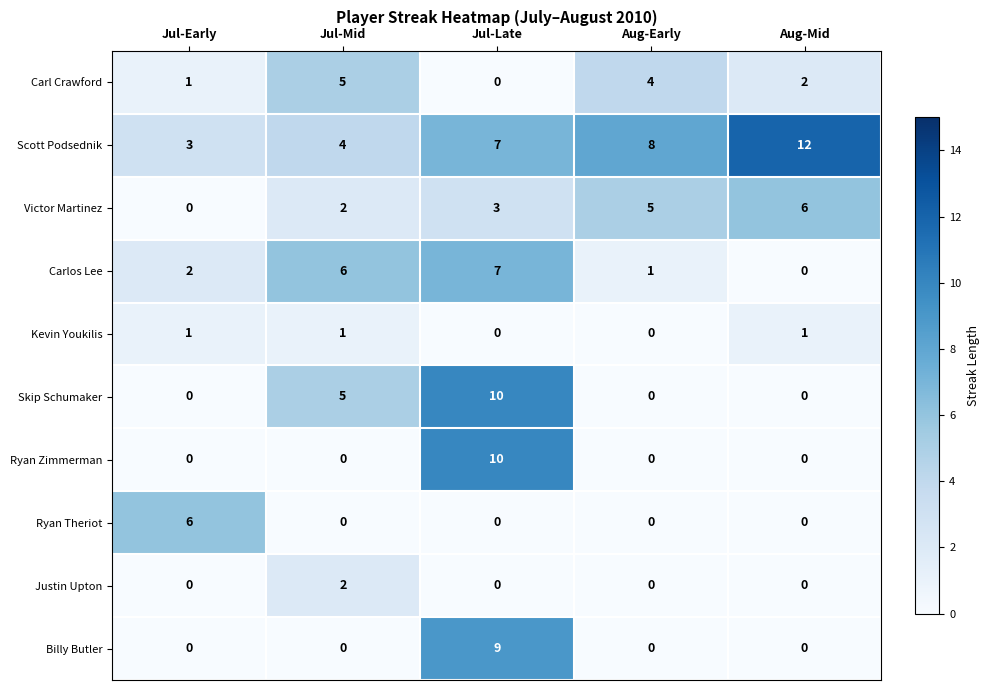

Is the value of Justin Upton at Aug-Early greater than the value of Ryan Zimmerman at Jul-Late?

No